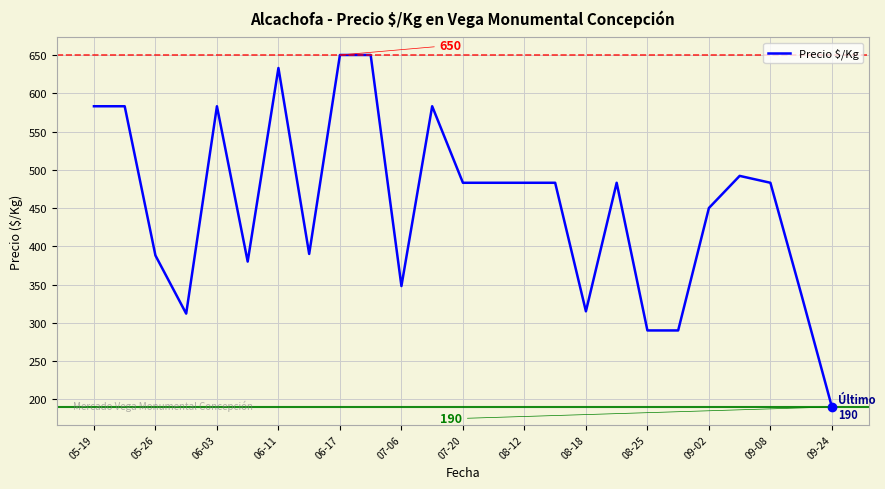

What is the average value?

454